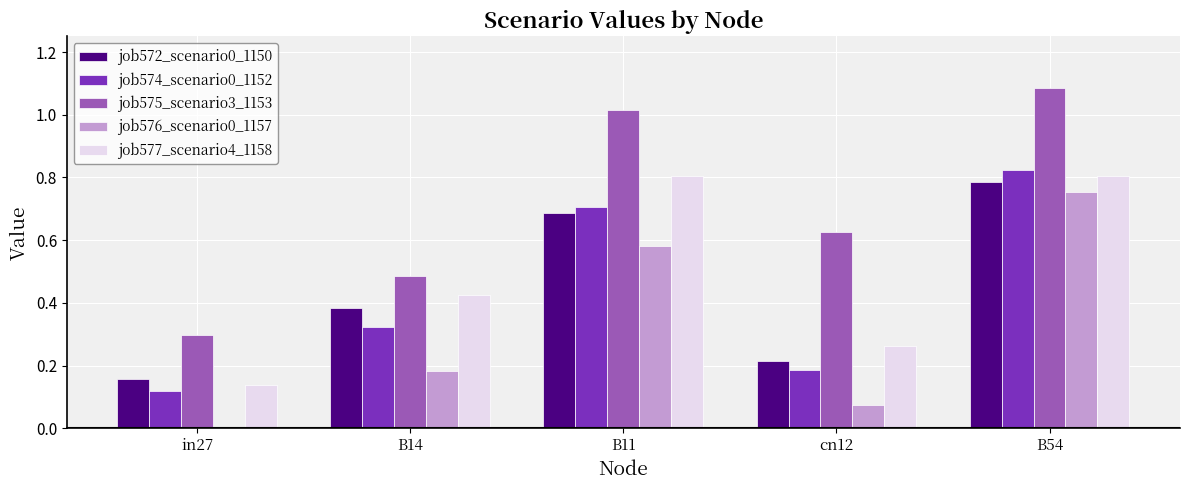

At which category does the chart reach its peak across all series?

B54